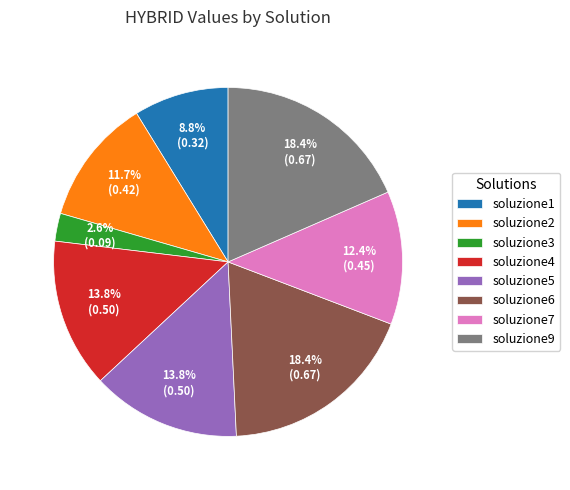

Which slice is the smallest?

soluzione3